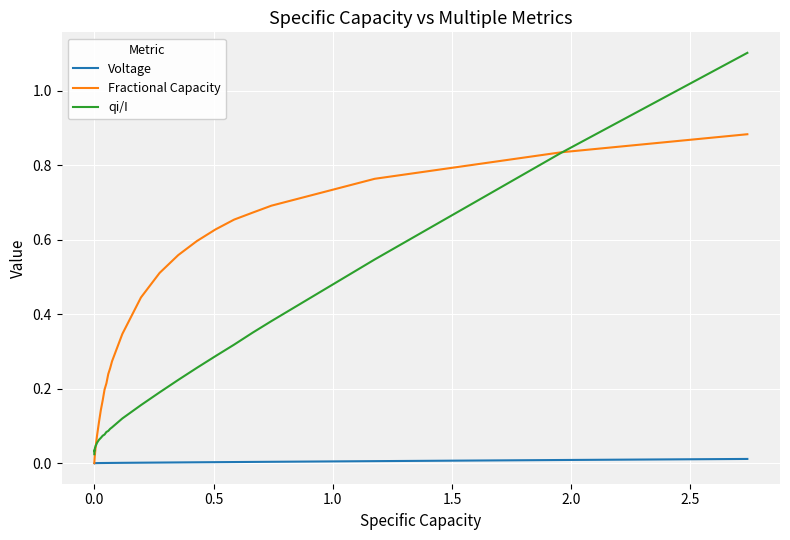

Rank the series by their average value, from lowest to highest.

Voltage, qi/I, Fractional Capacity